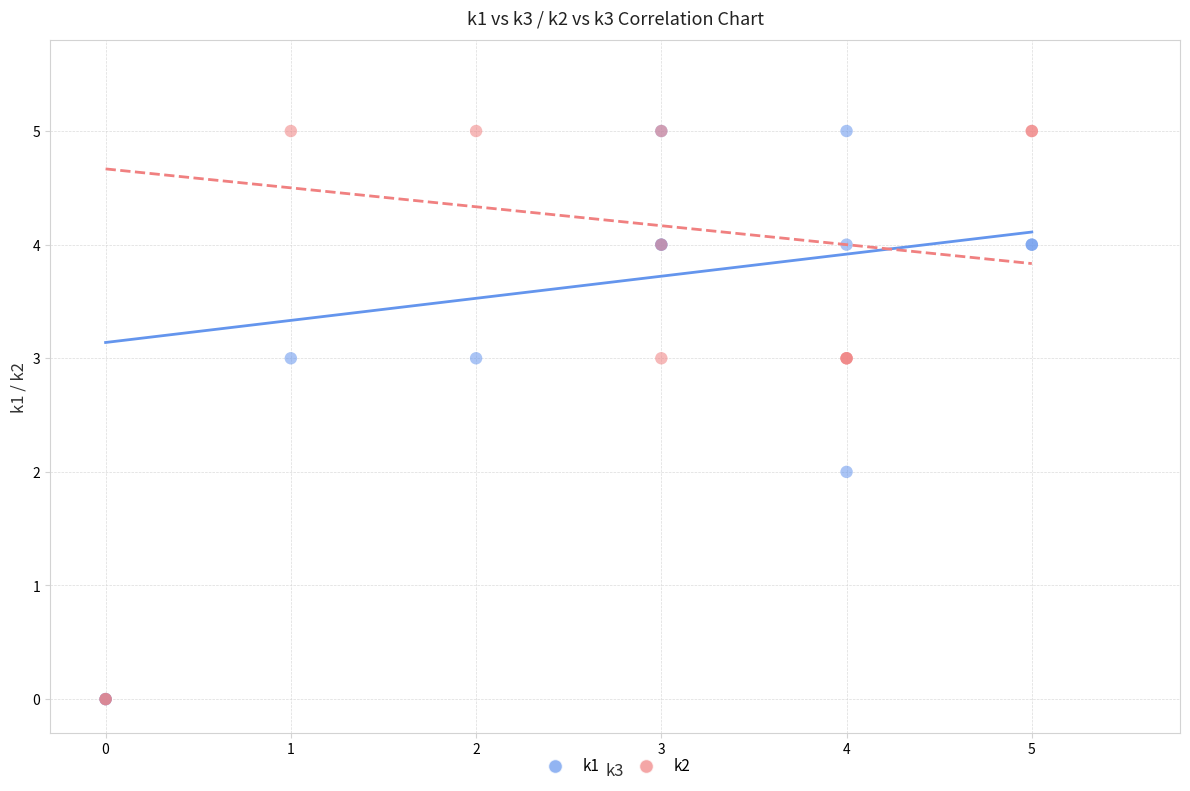

What are all the series names shown in the legend?

k1, k2